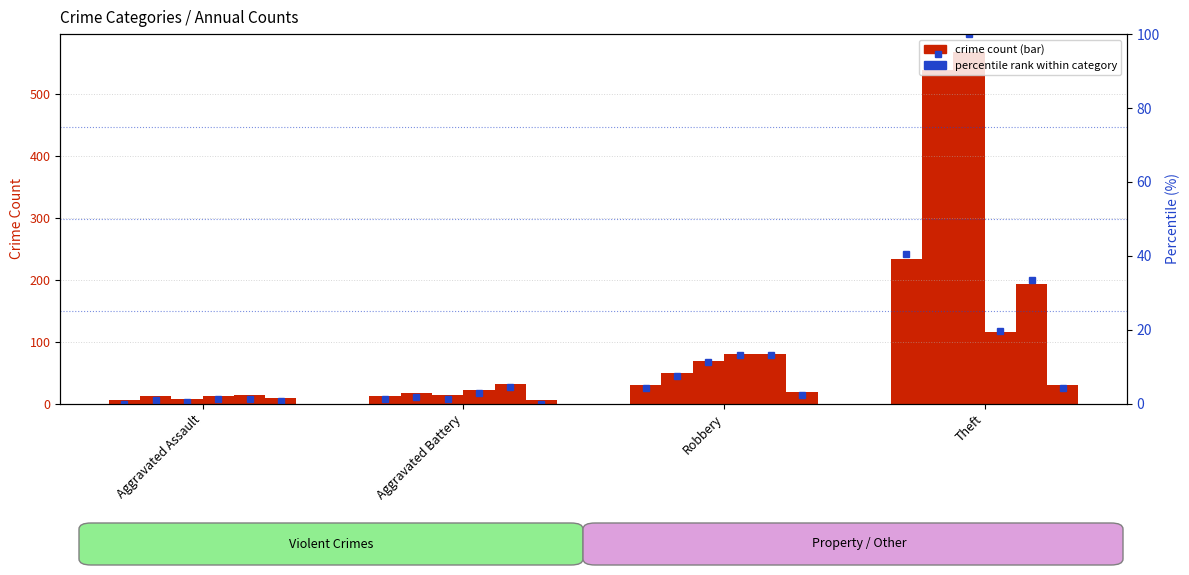

What value does the 2021 series have at Aggravated Battery?

22.0